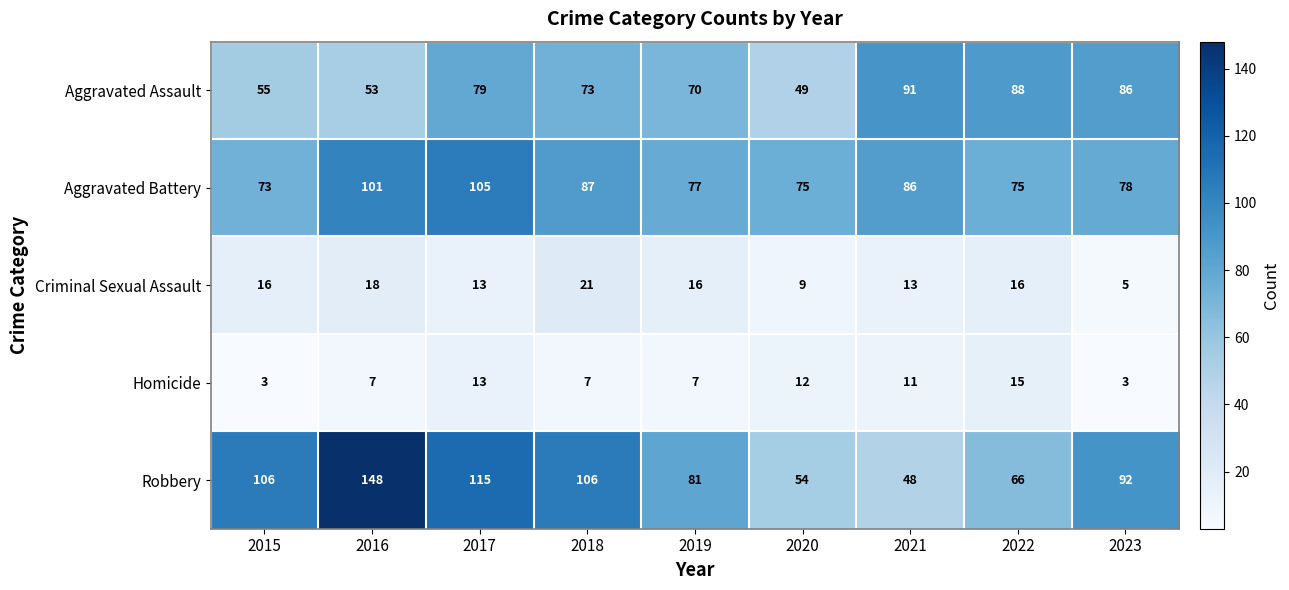

What is the difference between the Aggravated Battery values at 2019 and 2018?

10